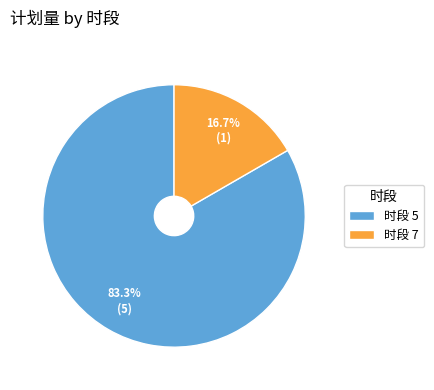

What is the smallest slice in the pie chart?

时段 7